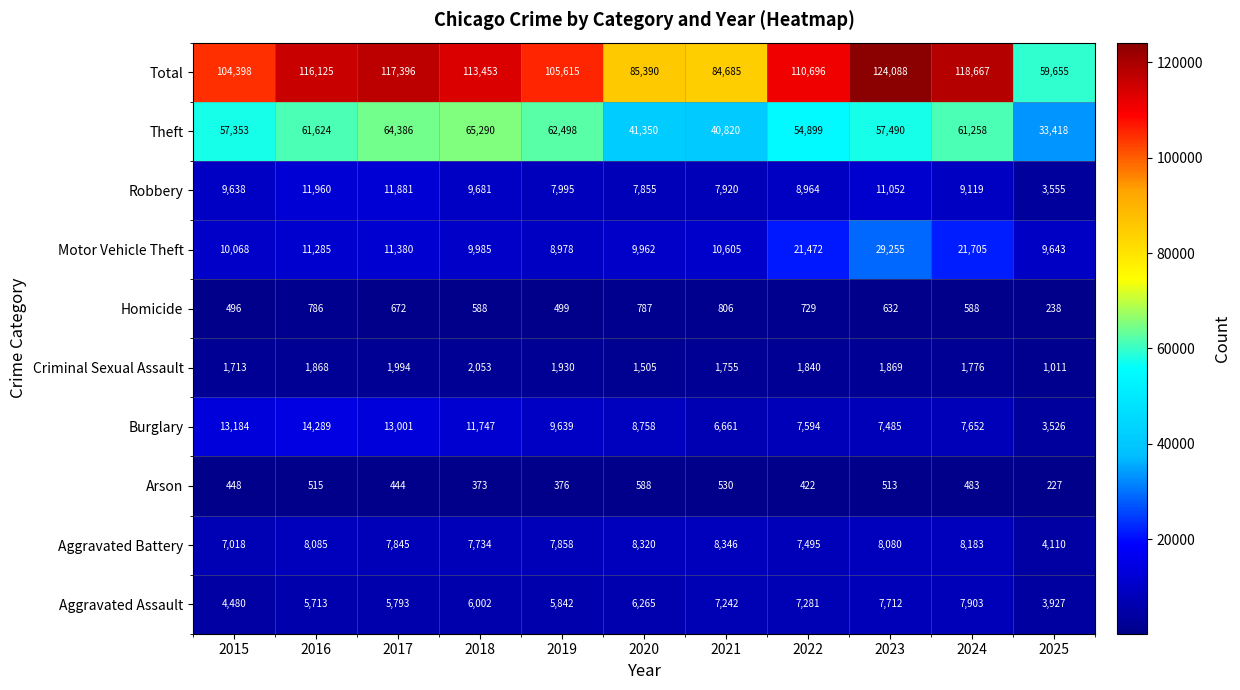

What is the difference between the highest and lowest values at 2025?

59428